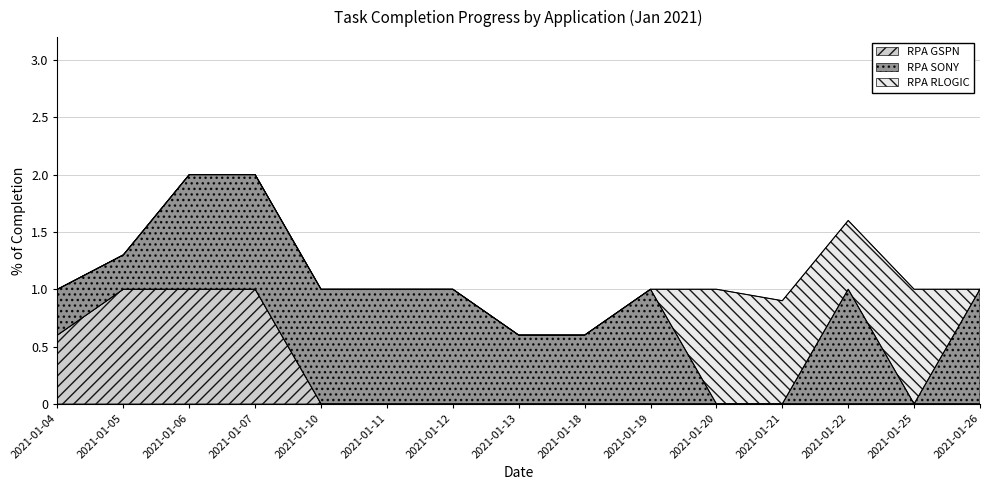

What is the difference between the RPA SONY values at 2021-01-11 and 2021-01-21?

1.0